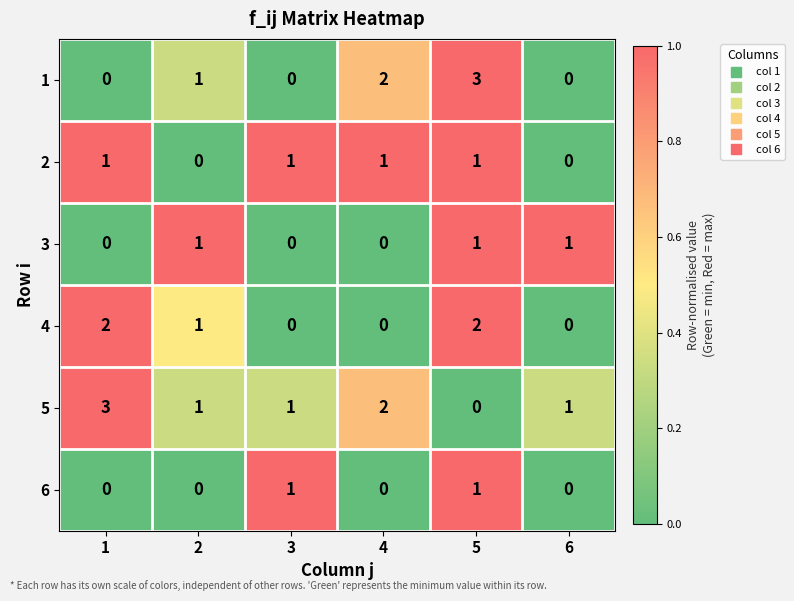

What is the difference between the maximum and minimum values in the 1 series?

3